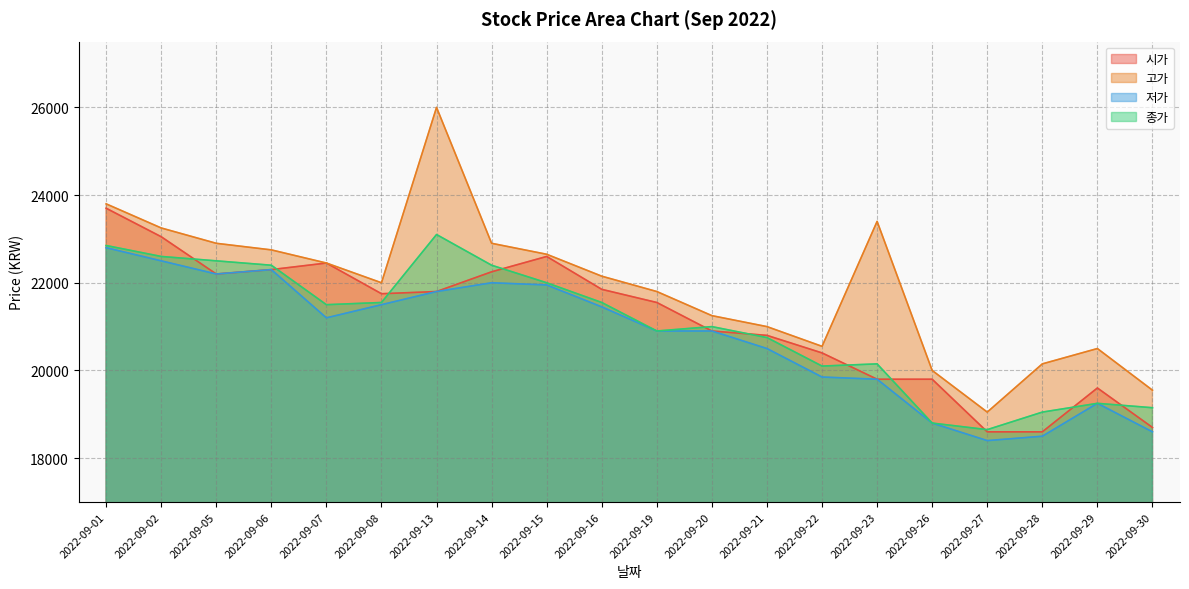

Reading left to right, extract all data points from this chart.

시가: 23700	23050	22200	22300	22450	21750	21800	22250	22600	21850	21550	20900	20800	20400	19800	19800	18600	18600	19600	18700
고가: 23800	23250	22900	22750	22450	22000	26000	22900	22650	22150	21800	21250	21000	20550	23400	20000	19050	20150	20500	19550
저가: 22800	22500	22200	22300	21200	21500	21800	22000	21950	21450	20900	20900	20500	19850	19800	18800	18400	18500	19250	18600
종가: 22850	22600	22500	22400	21500	21550	23100	22400	22000	21550	20900	21000	20750	20100	20150	18800	18650	19050	19250	19150